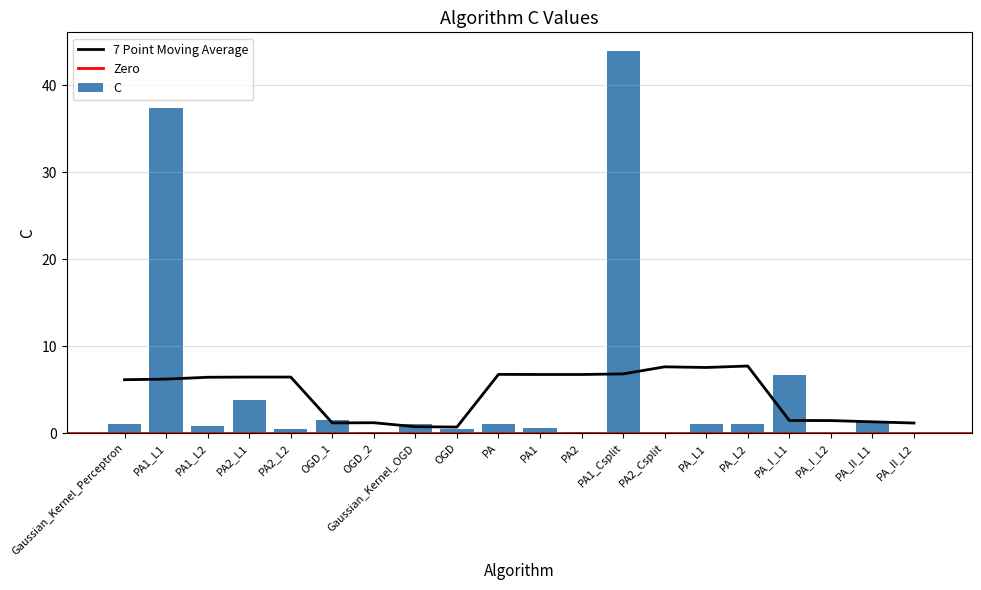

Which category has the lowest value across all series?

PA_I_L2